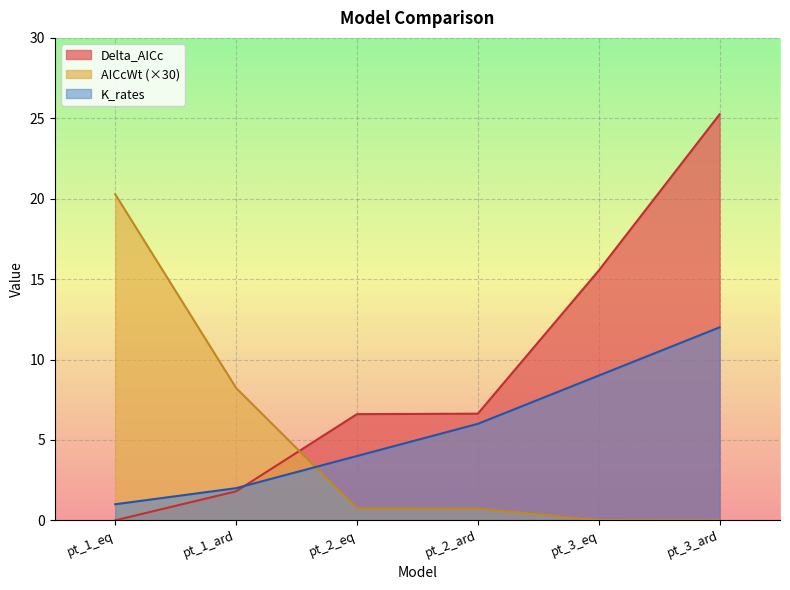

Is the value of K_rates at pt_1_ard greater than the value of Delta_AICc at pt_3_eq?

No